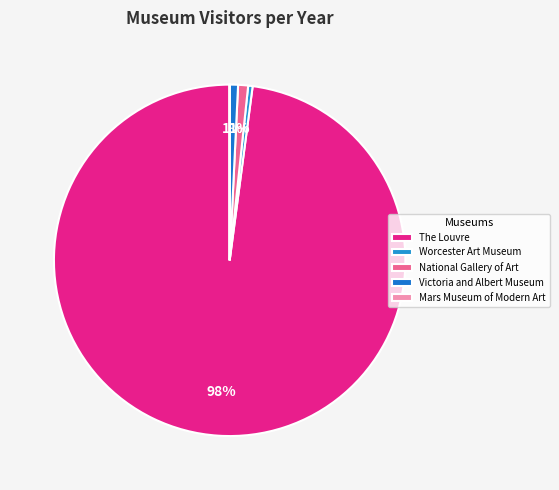

Is it true that The Louvre is 98% of the pie?

True